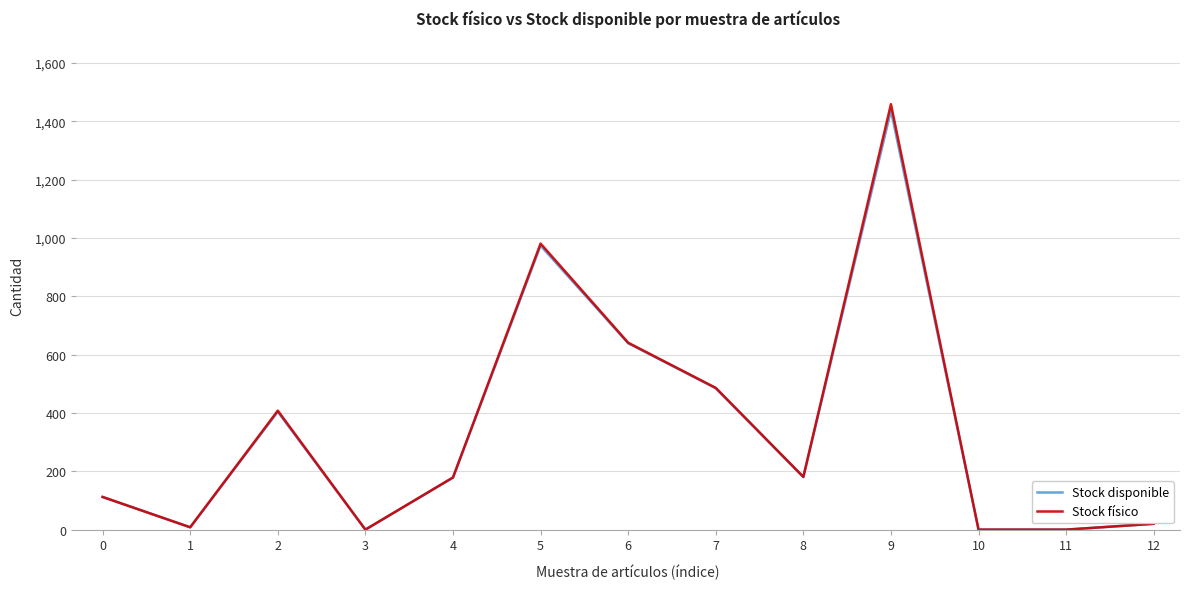

Read the Stock físico value at 7.

486.0